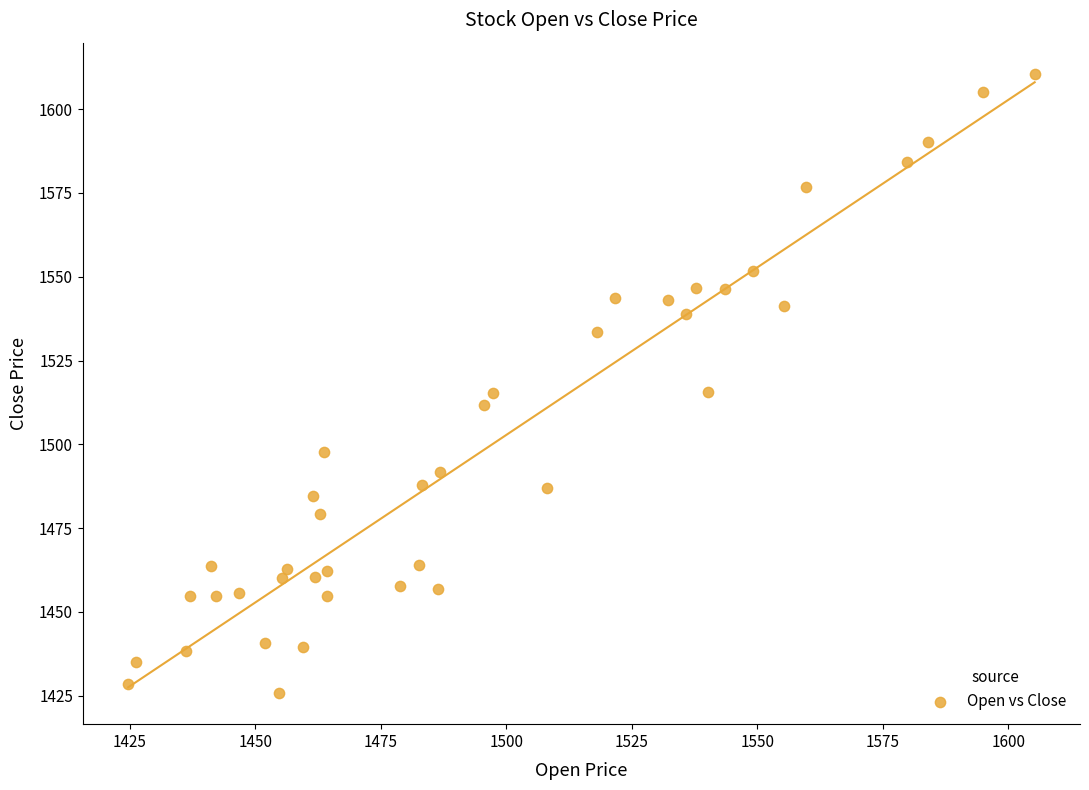

What is the range of Y values (max minus min)?

184.9